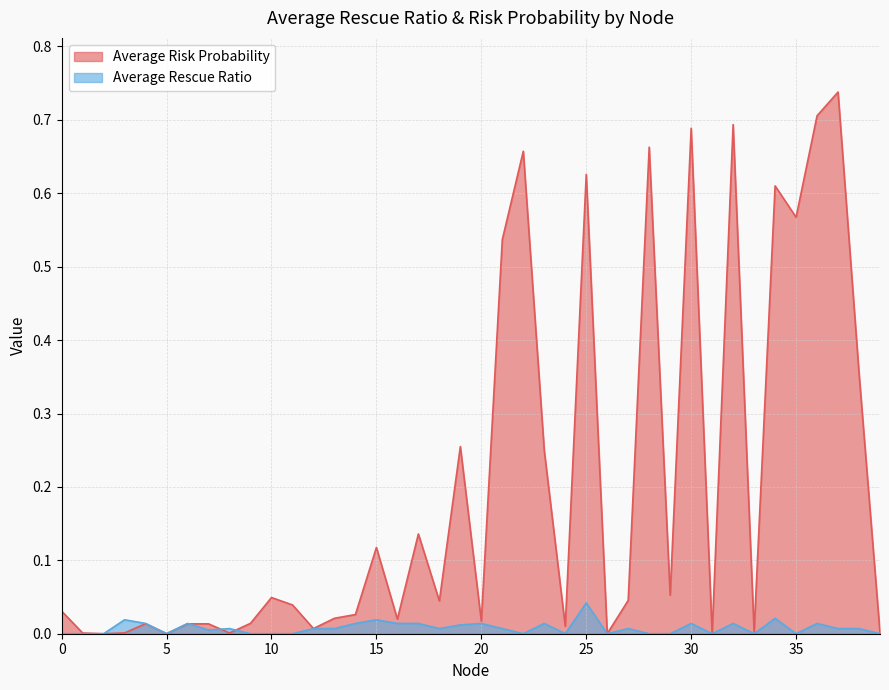

How many data points does each series have?

40